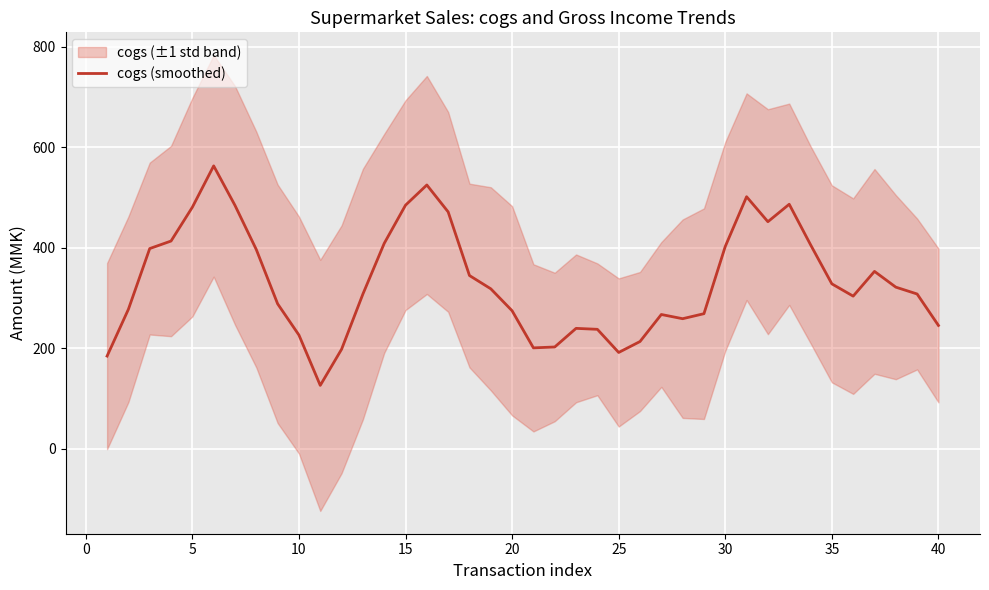

What is the difference between the second highest and second lowest values?

340.5